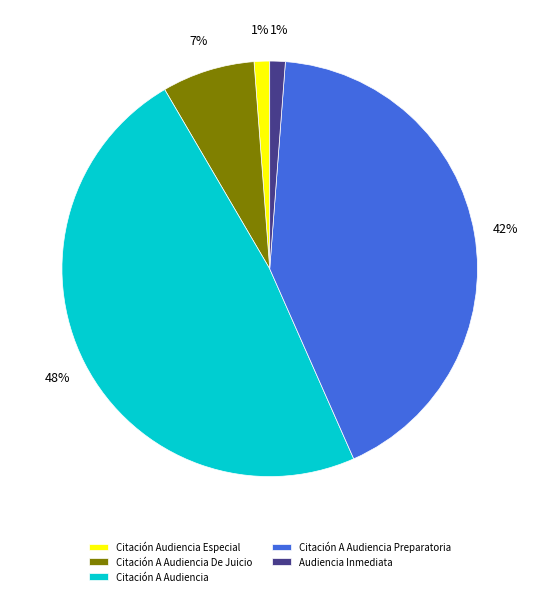

The Citación A Audiencia De Juicio slice represents 21% of the pie. True or false?

False